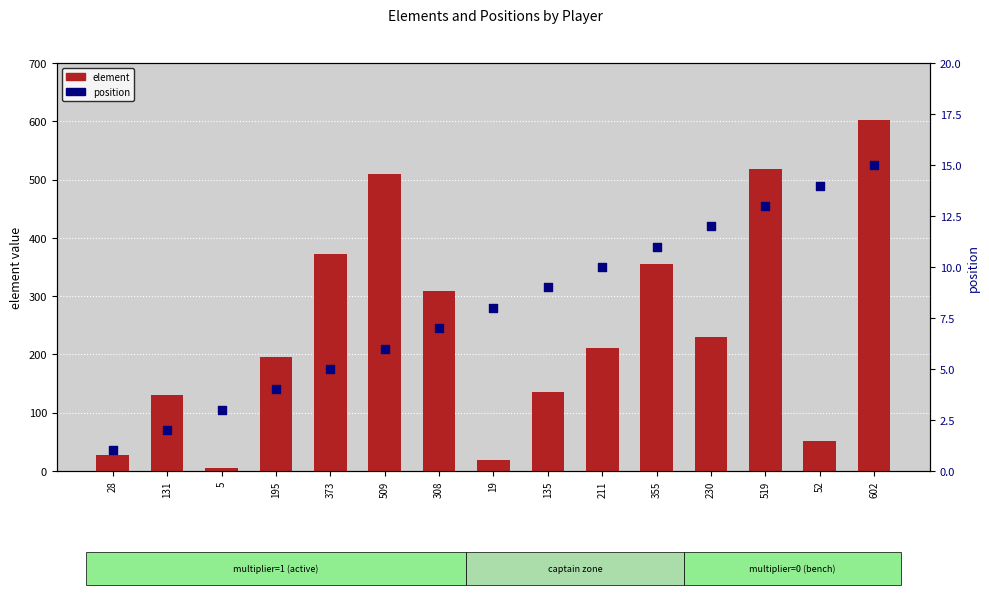

At which category is the sum across all series the highest?

602